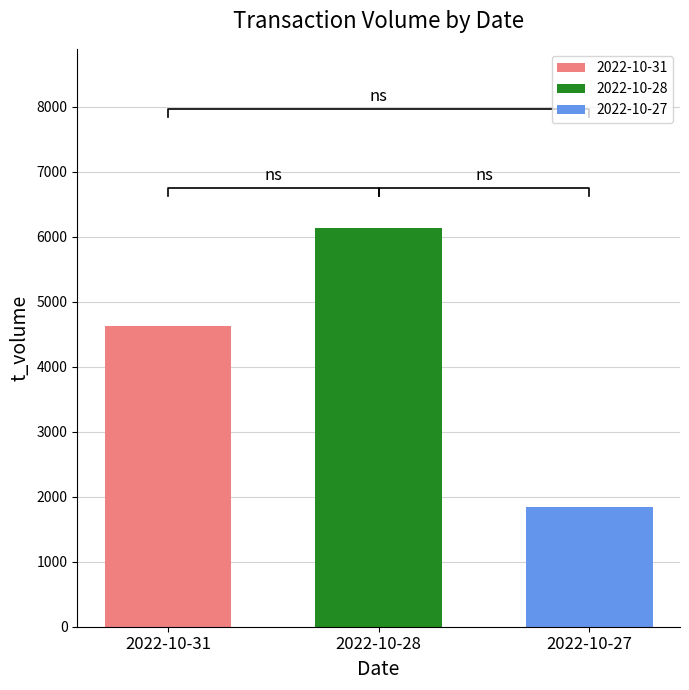

Which label corresponds to the largest value in the chart?

2022-10-28